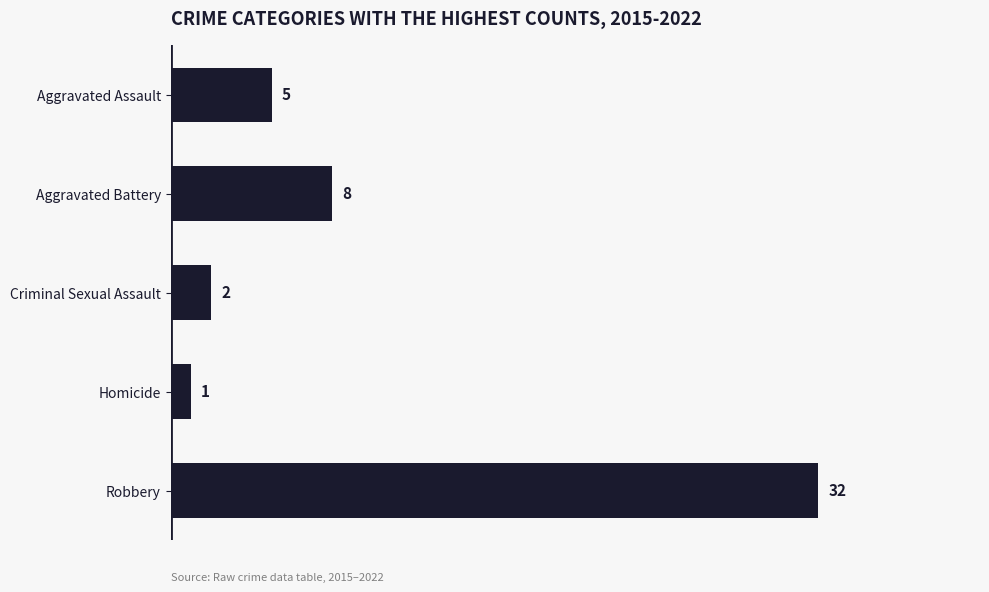

How many distinct data groups are displayed?

1